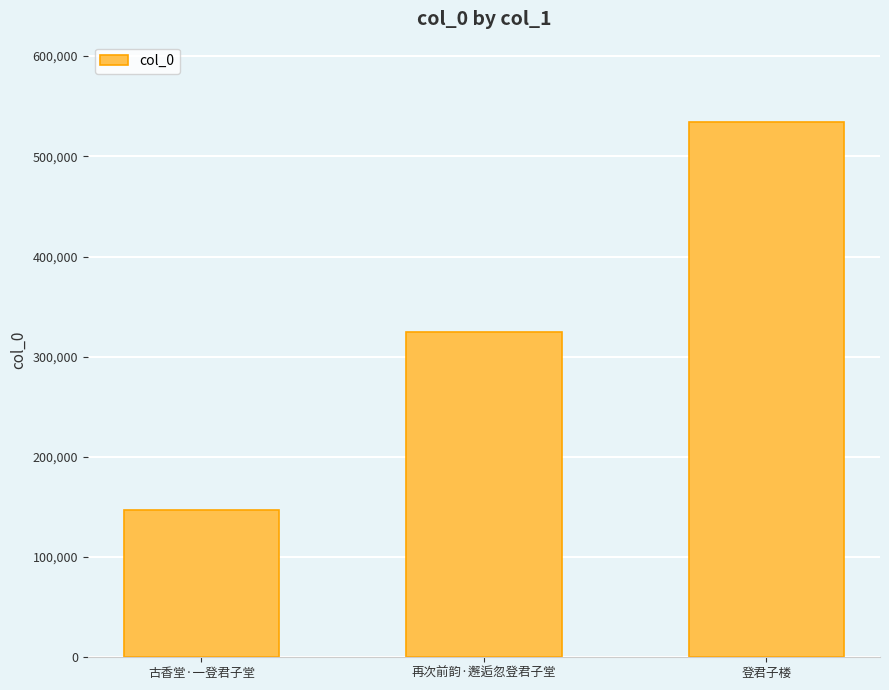

List the labels in order of value, smallest first.

古香堂·一登君子堂, 再次前韵·邂逅忽登君子堂, 登君子楼